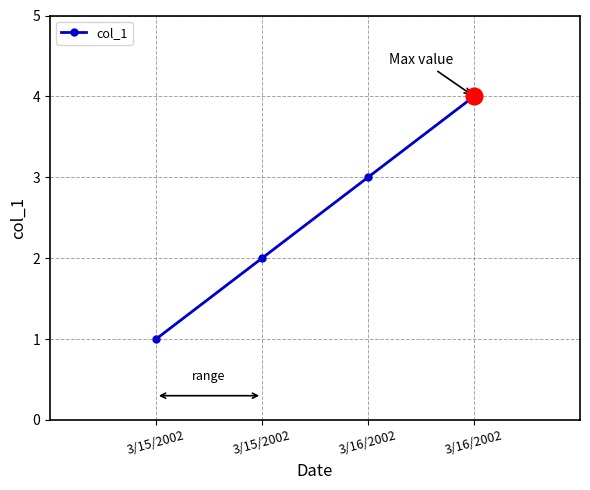

How many lines are shown in the chart?

1